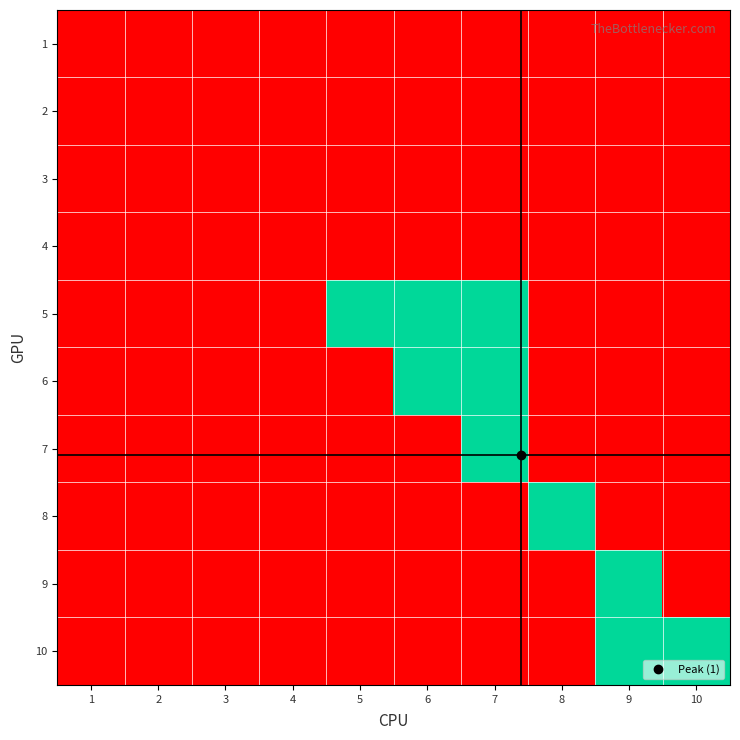

Reading left to right, list all the values displayed in this chart.

1: 1=0	2=0	3=0	4=0	5=0	6=0	7=0	8=0	9=0	10=0
2: 1=0	2=0	3=0	4=0	5=0	6=0	7=0	8=0	9=0	10=0
3: 1=0	2=0	3=0	4=0	5=0	6=0	7=0	8=0	9=0	10=0
4: 1=0	2=0	3=0	4=0	5=0	6=0	7=0	8=0	9=0	10=0
5: 1=0	2=0	3=0	4=0	5=1	6=1	7=1	8=0	9=0	10=0
6: 1=0	2=0	3=0	4=0	5=0	6=1	7=1	8=0	9=0	10=0
7: 1=0	2=0	3=0	4=0	5=0	6=0	7=1	8=0	9=0	10=0
8: 1=0	2=0	3=0	4=0	5=0	6=0	7=0	8=1	9=0	10=0
9: 1=0	2=0	3=0	4=0	5=0	6=0	7=0	8=0	9=1	10=0
10: 1=0	2=0	3=0	4=0	5=0	6=0	7=0	8=0	9=1	10=1